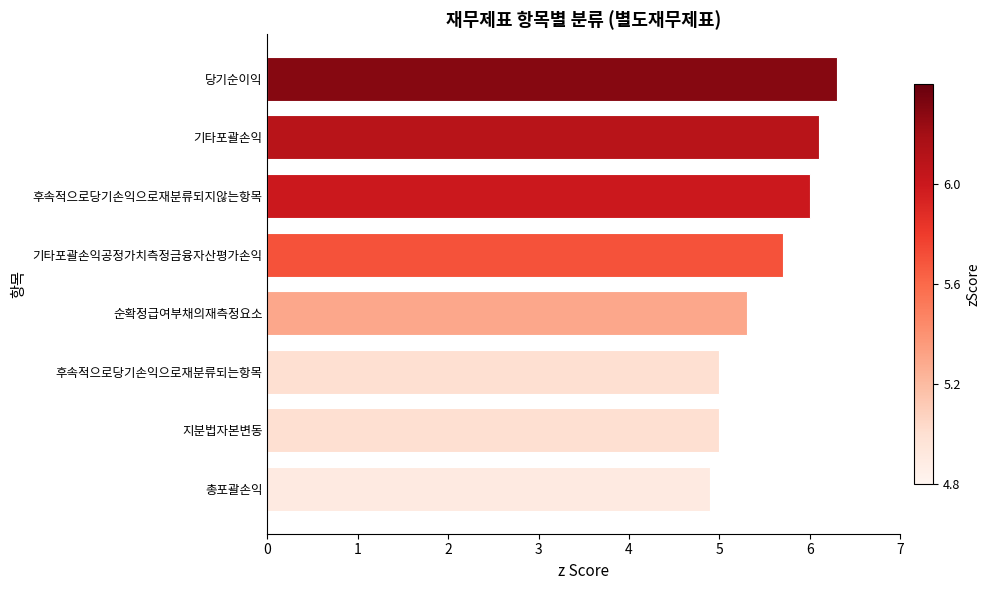

What is the ratio of the value at 후속적으로당기손익으로재분류되지않는항목 to the value at 기타포괄손익공정가치측정금융자산평가손익?

1.1